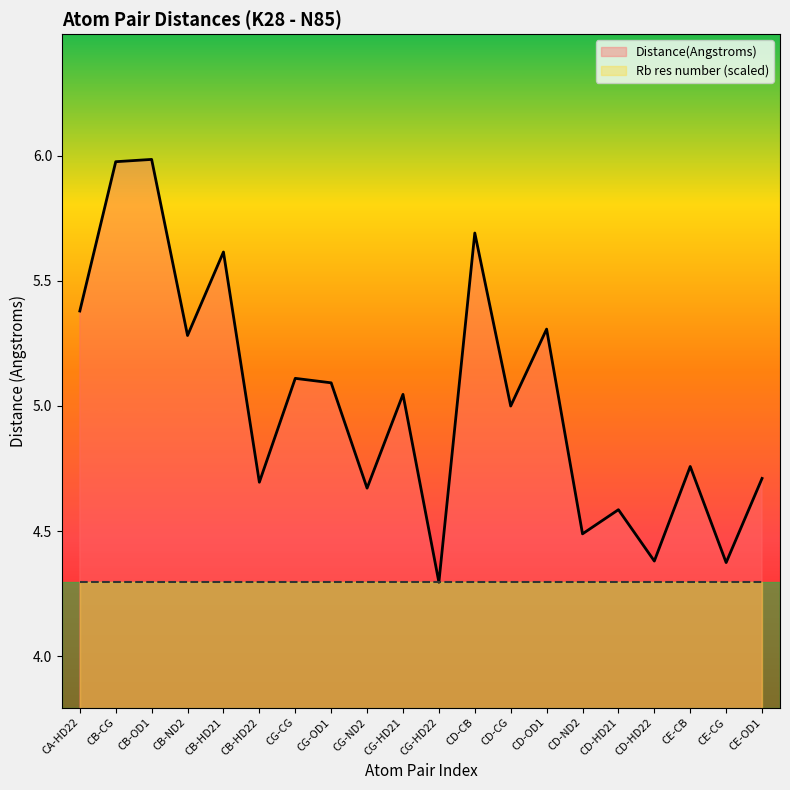

How many distinct data groups are displayed?

2